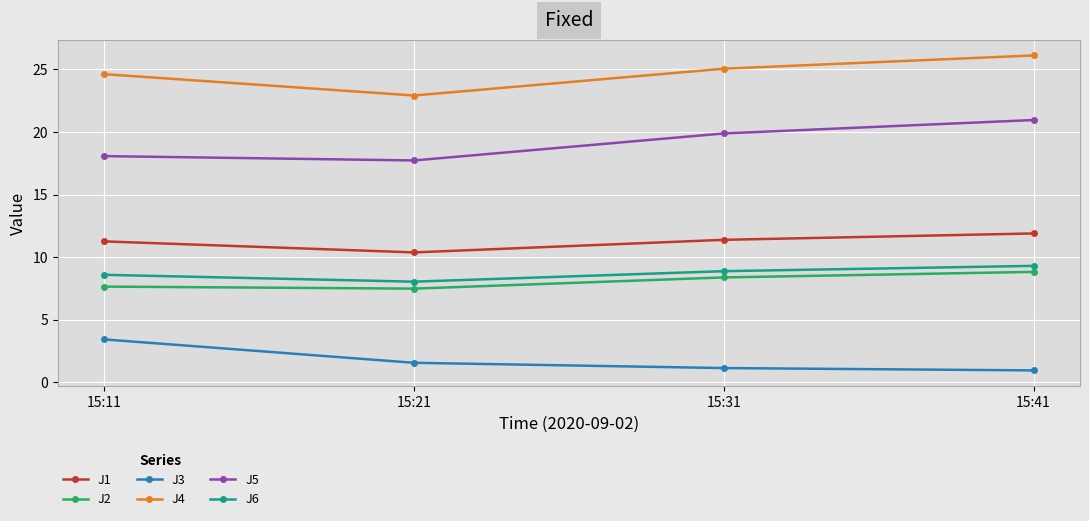

What value does the J2 series have at 15:11?

7.6